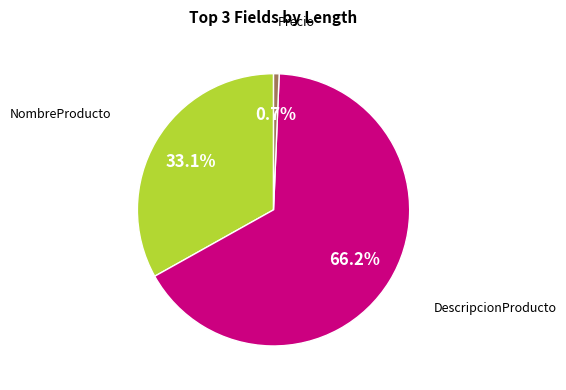

Is there any slice that represents more than half of the pie?

Yes